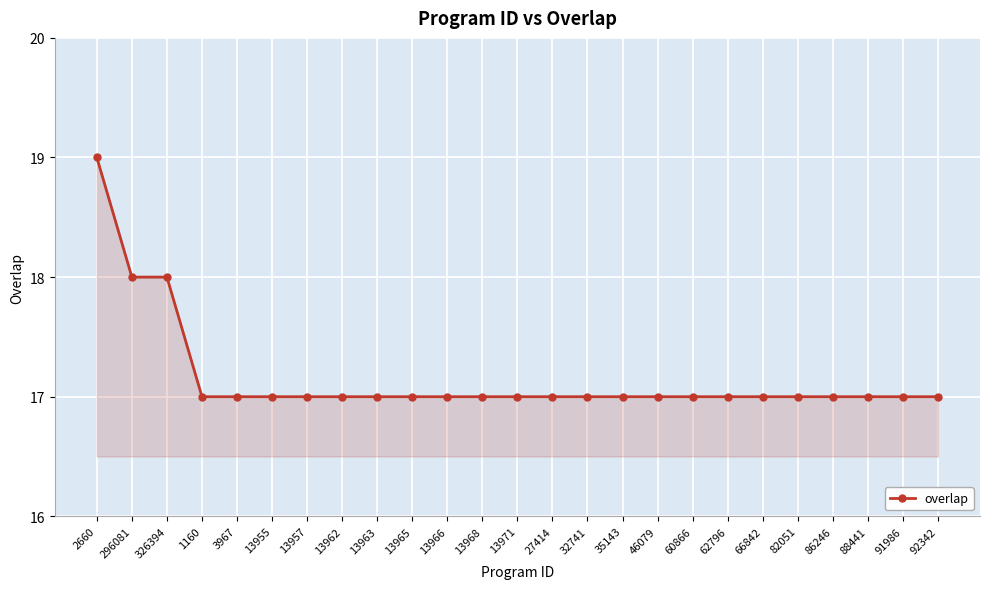

The value at 13955 is 17. True or false?

True